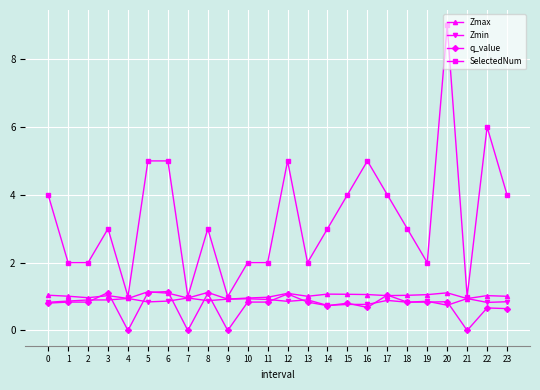

Which series has the largest total across all categories?

SelectedNum